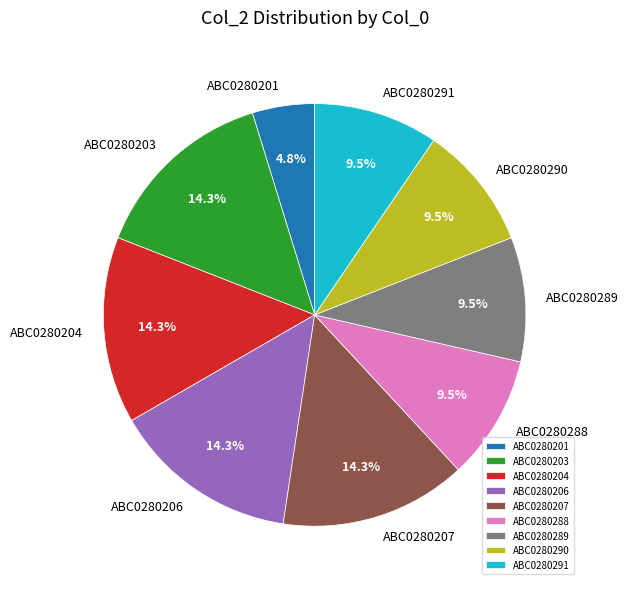

Is there any slice that represents more than half of the pie?

No